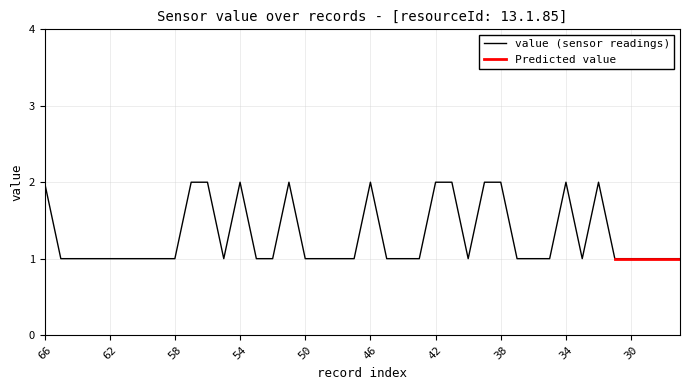

Approximately how many times larger is the value at 56 compared to 49?

2.0